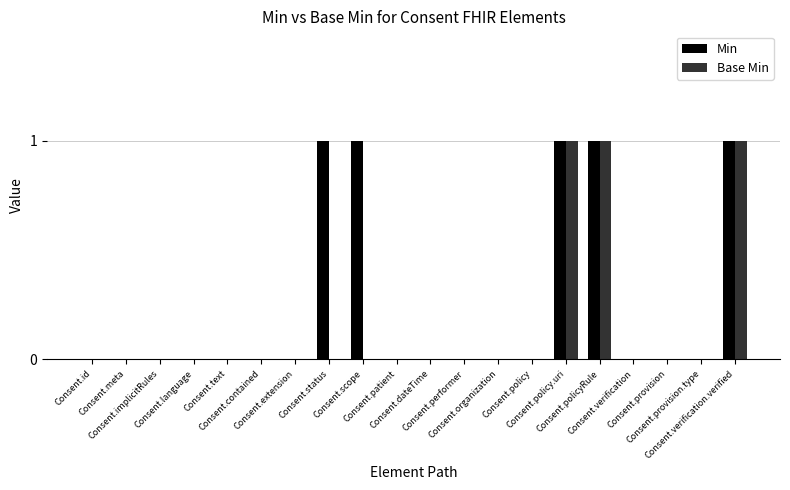

What are all the series names shown in the legend?

Min, Base Min